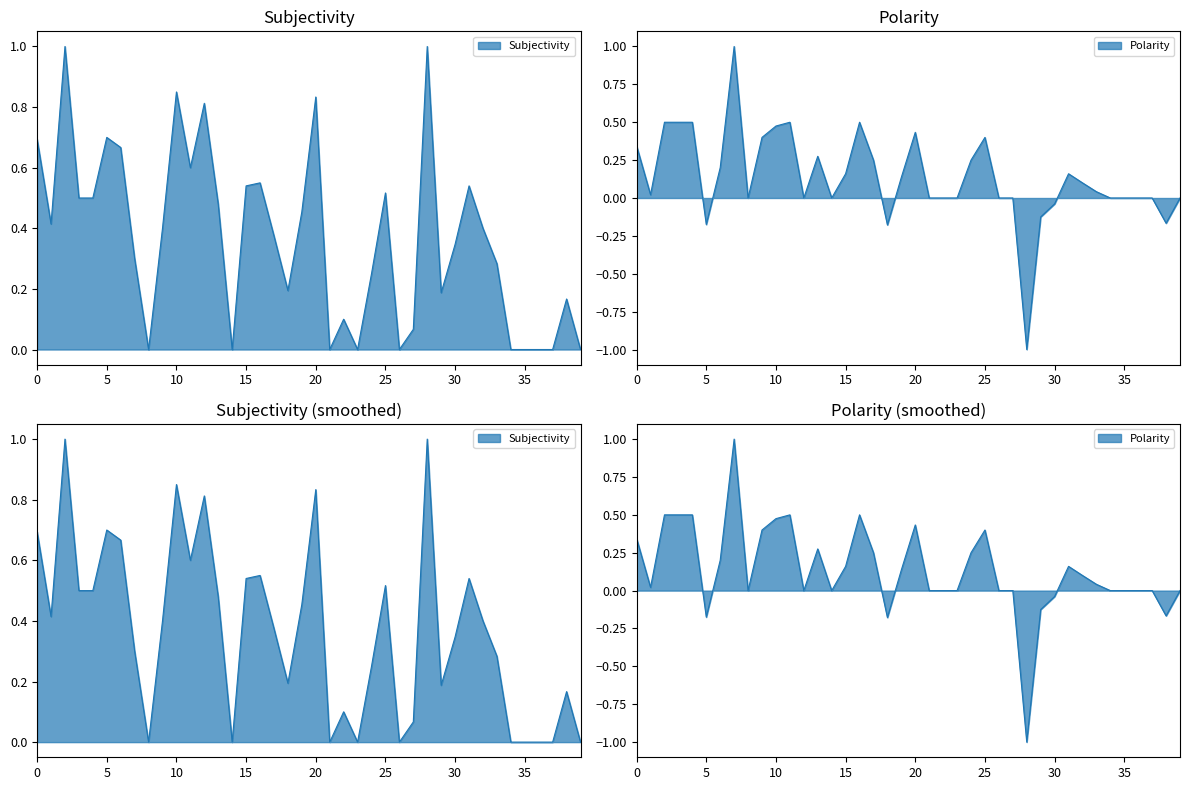

Rank the series by their maximum value, from highest to lowest.

Subjectivity, Polarity